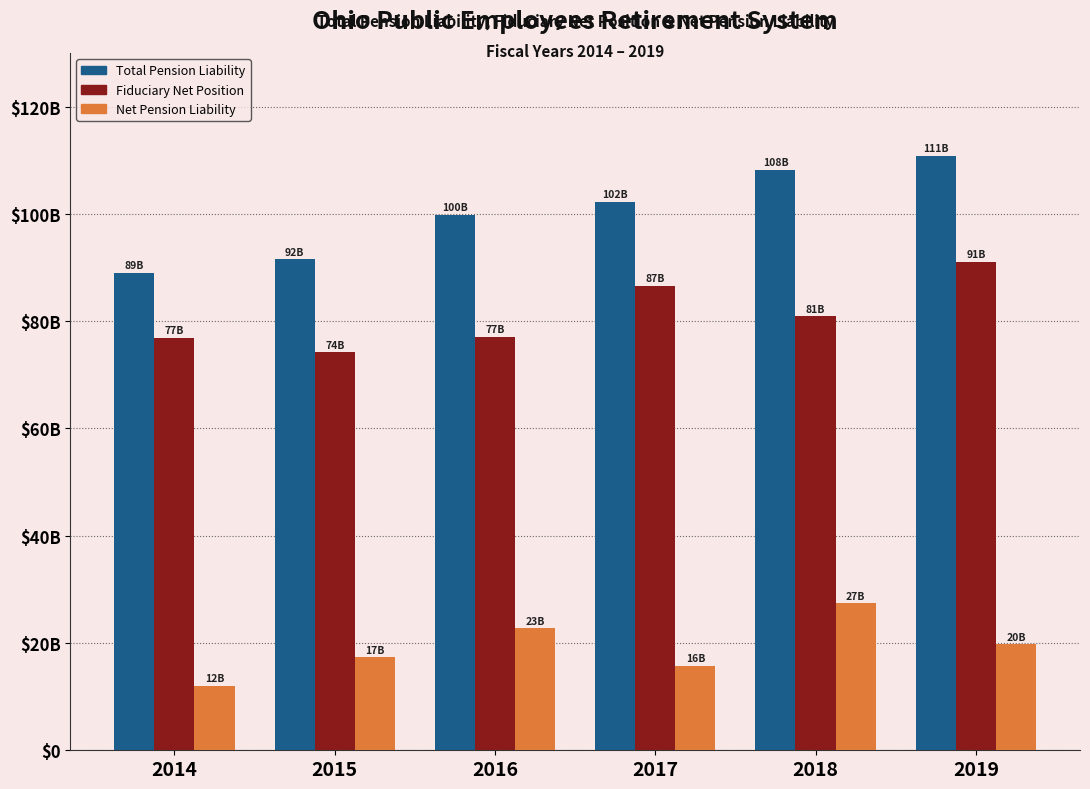

At which label does Total Pension Liability reach its peak?

2019